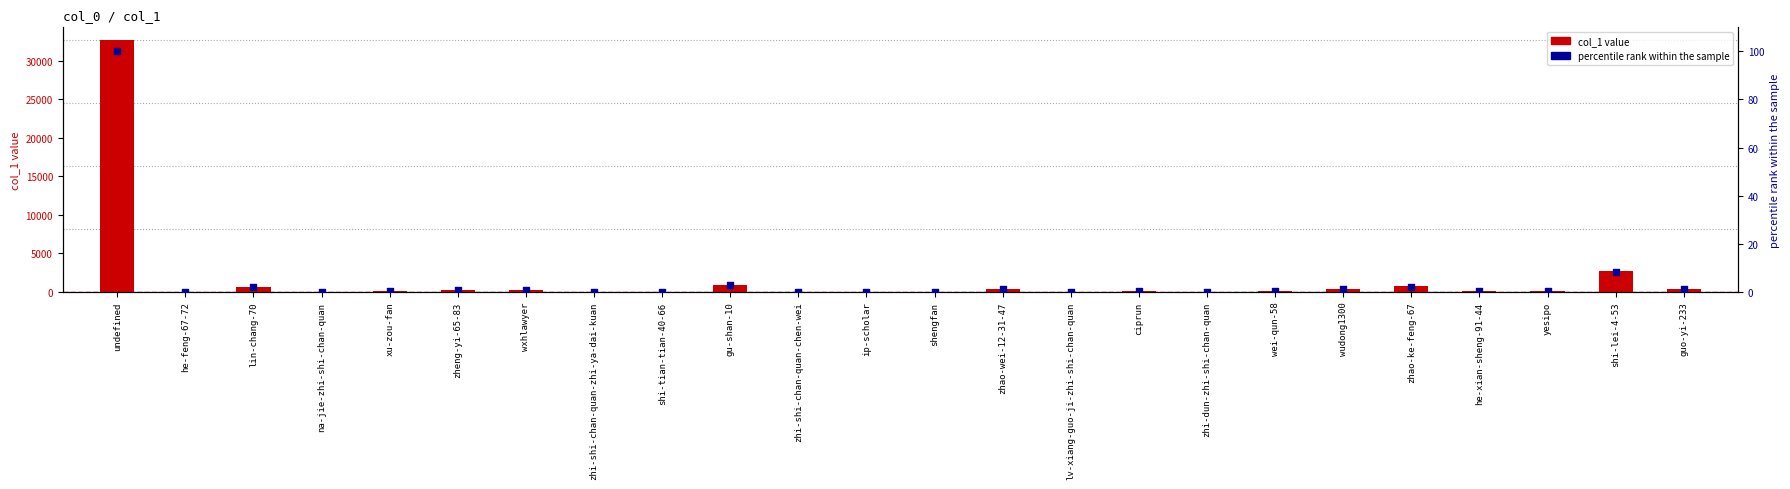

Which series contains the highest Y value?

col_1 value